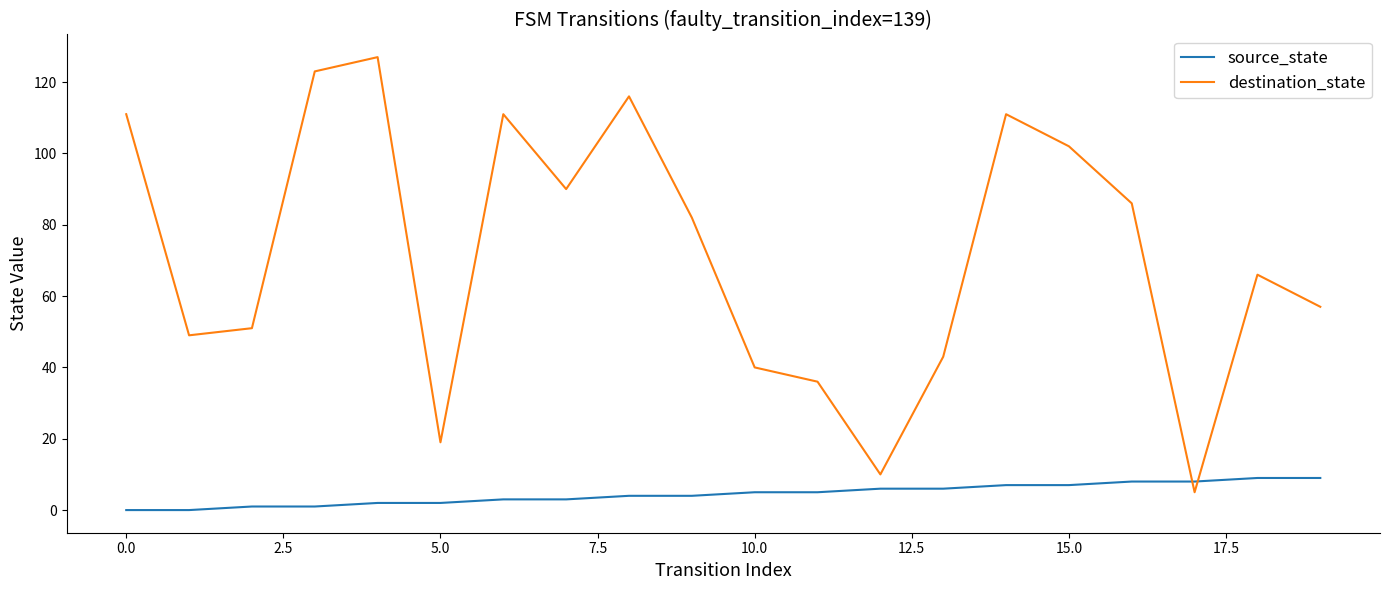

How many categories are shown in the chart?

20